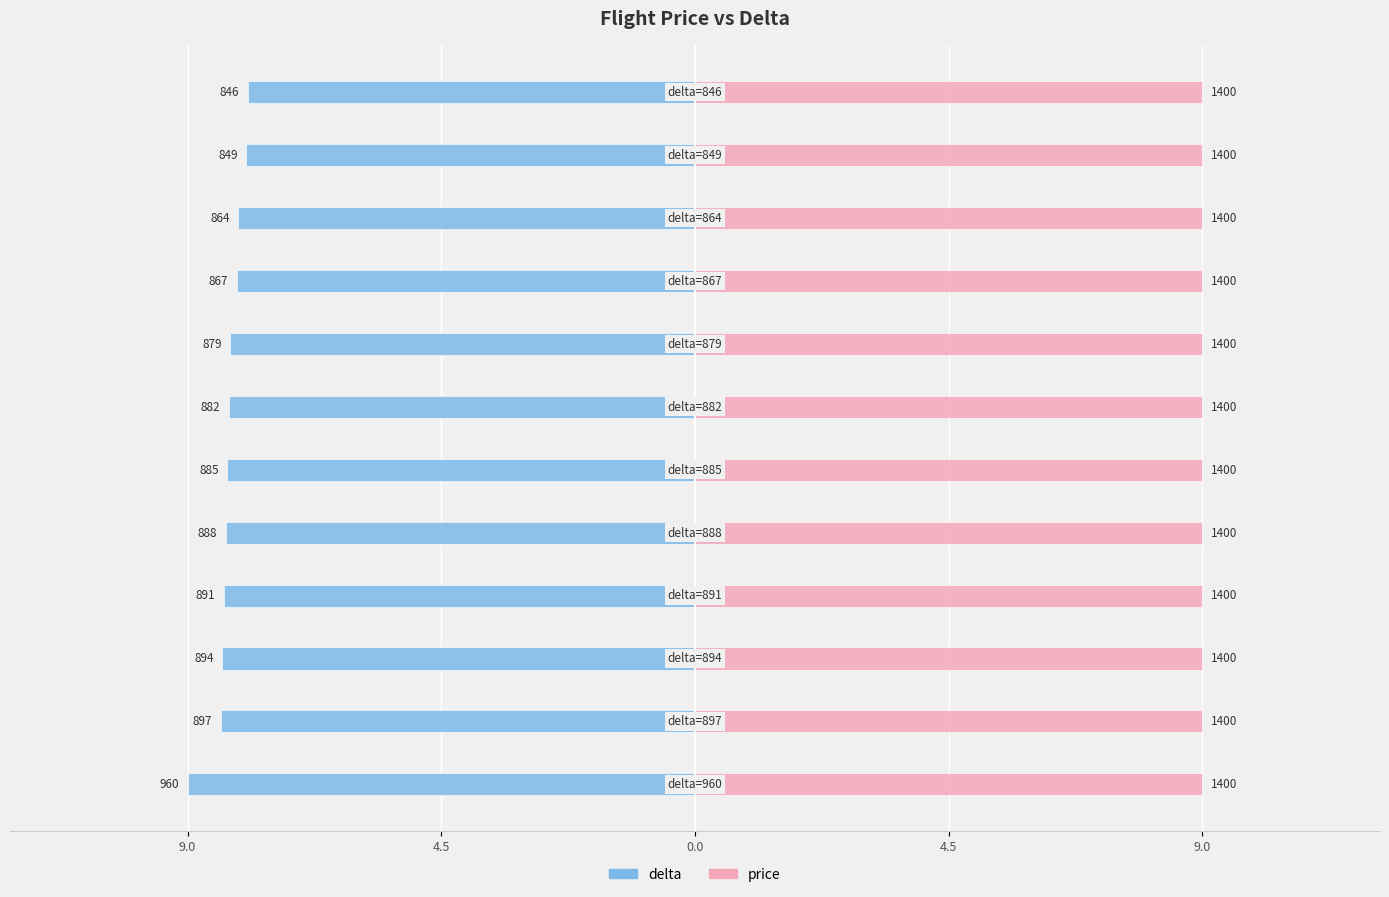

The delta series shows -2.2 at 9.0. True or false?

False